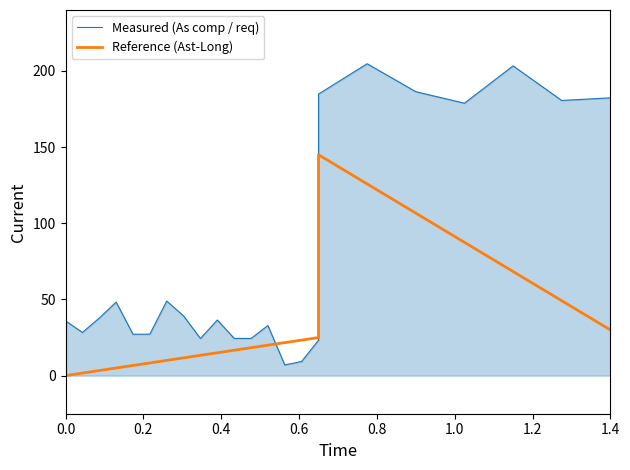

What are all the series names shown in the legend?

Measured (As comp / req), Reference (Ast-Long)